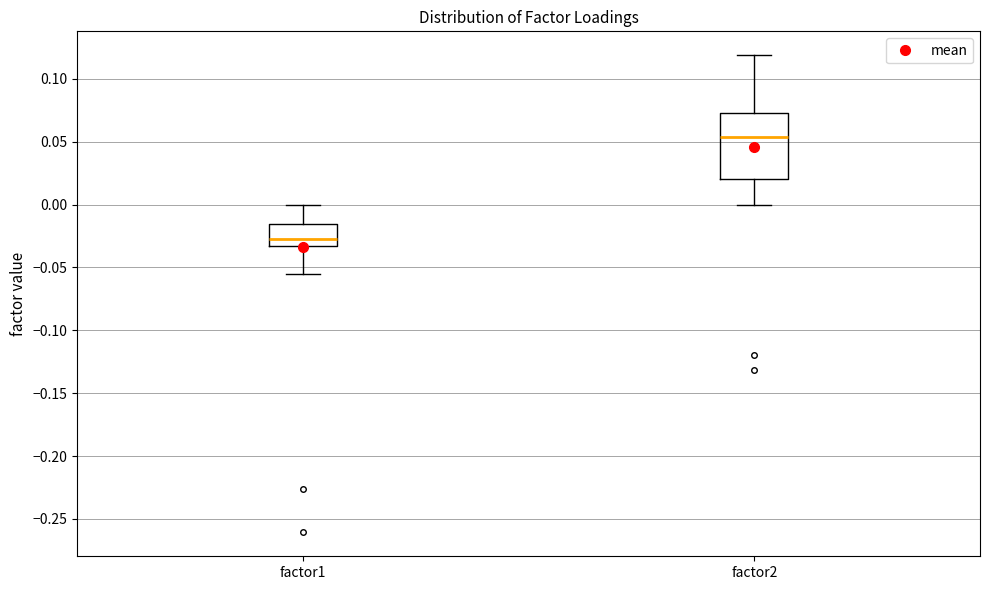

Reading left to right, read every box against the y-axis: the position of its median line, the range the box covers, and the ends of its whiskers. The values are not printed on the chart, so give them approximately, as read against the axis.

factor1: median -0.025, box -0.035 to -0.015, whiskers -0.055 to 0.000
factor2: median 0.055, box 0.020 to 0.075, whiskers 0.000 to 0.120